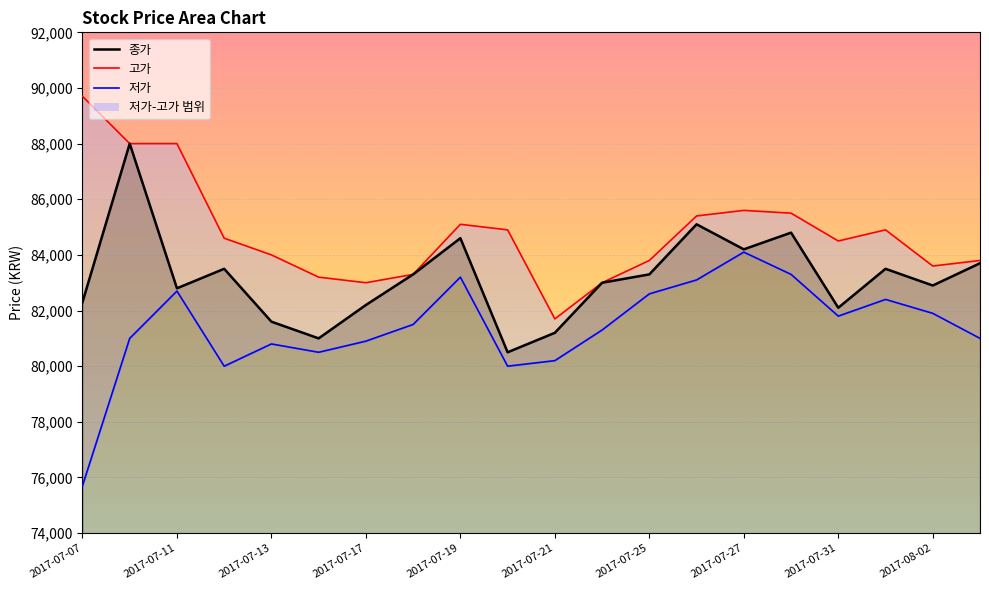

True or false: 종가 and 저가 cross at least once.

False